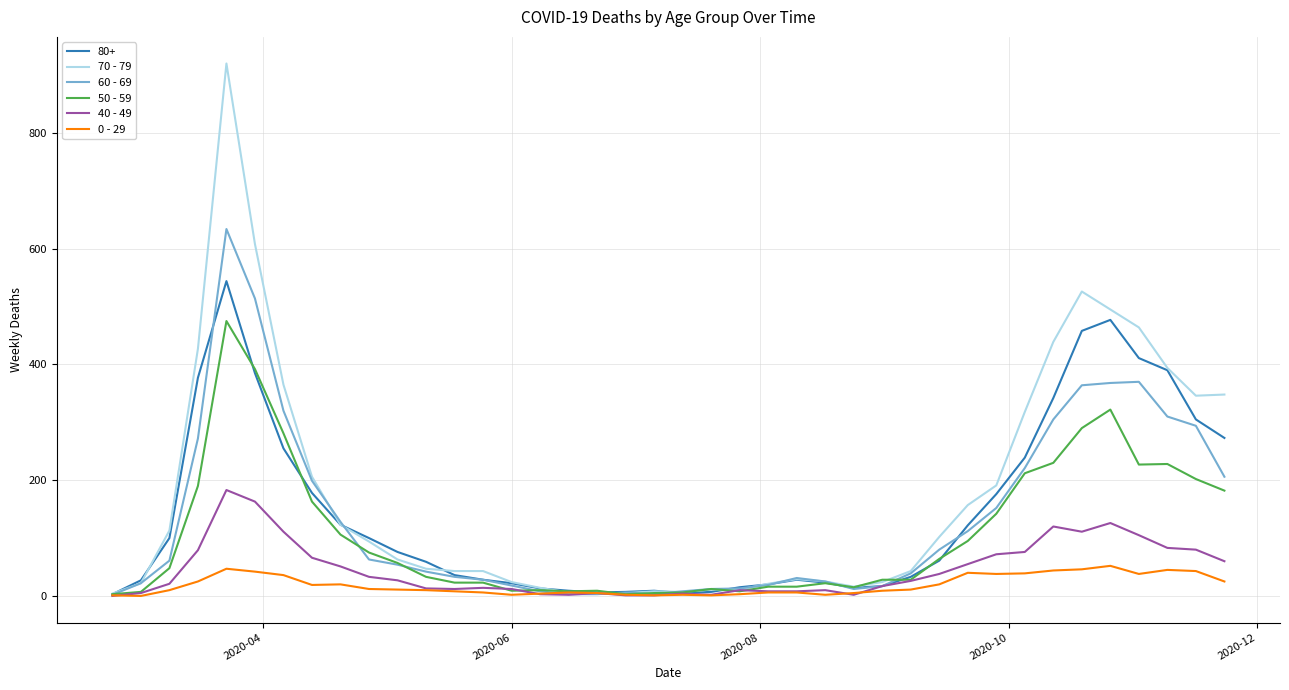

Rank the series by their maximum value, from highest to lowest.

70 - 79, 60 - 69, 80+, 50 - 59, 40 - 49, 0 - 29